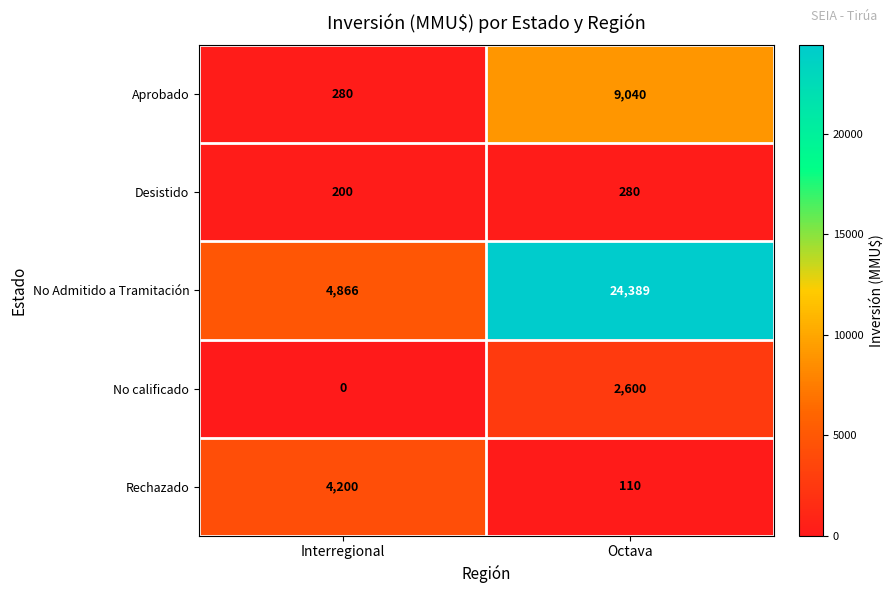

Which label corresponds to the smallest value in the chart?

Interregional